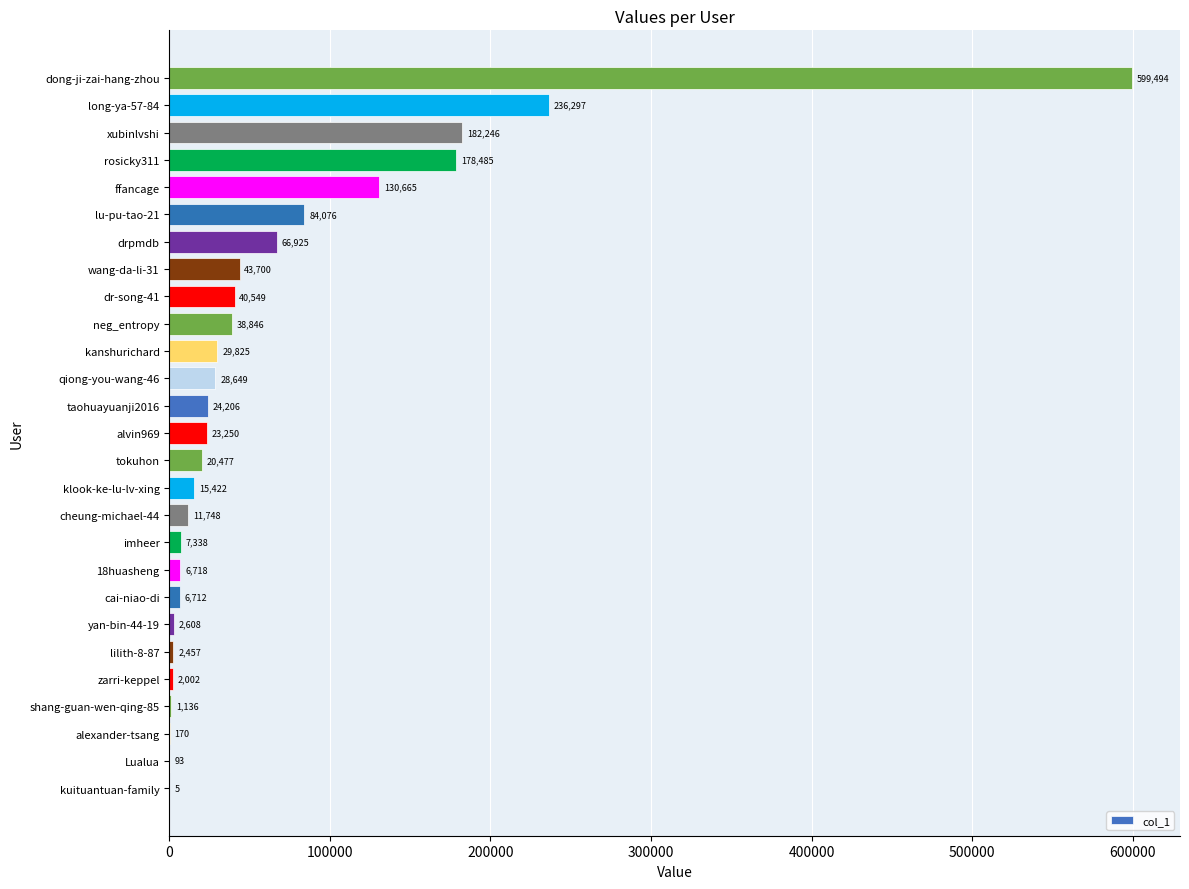

At which label is the value closest to 299749?

long-ya-57-84